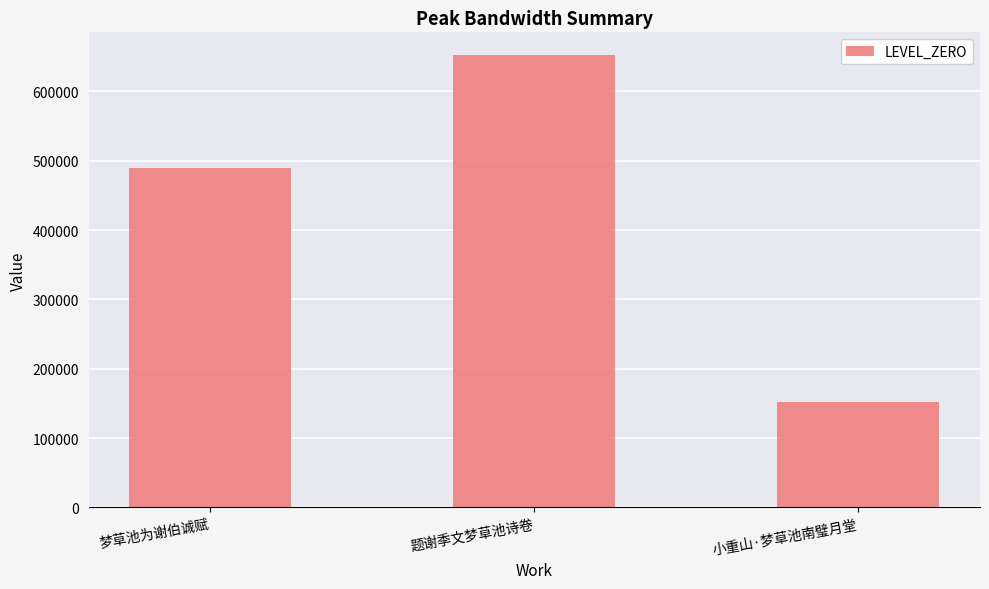

Reading right to left, what are all the values shown in this chart?

小重山·梦草池南璧月堂=152627	题谢季文梦草池诗卷=652652	梦草池为谢伯诚赋=489903